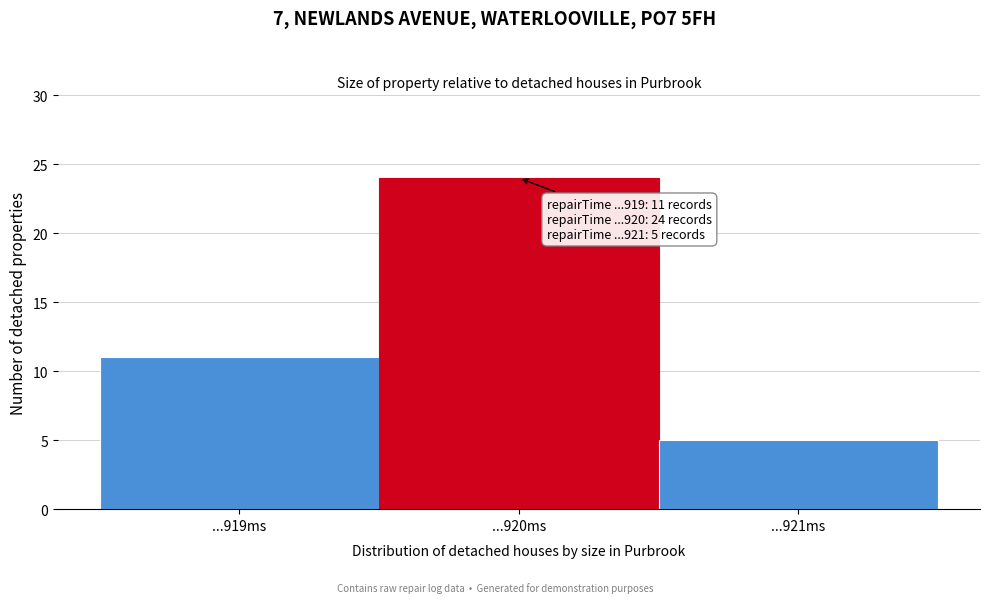

Reading left to right, list all the values displayed in this chart.

11	24	5